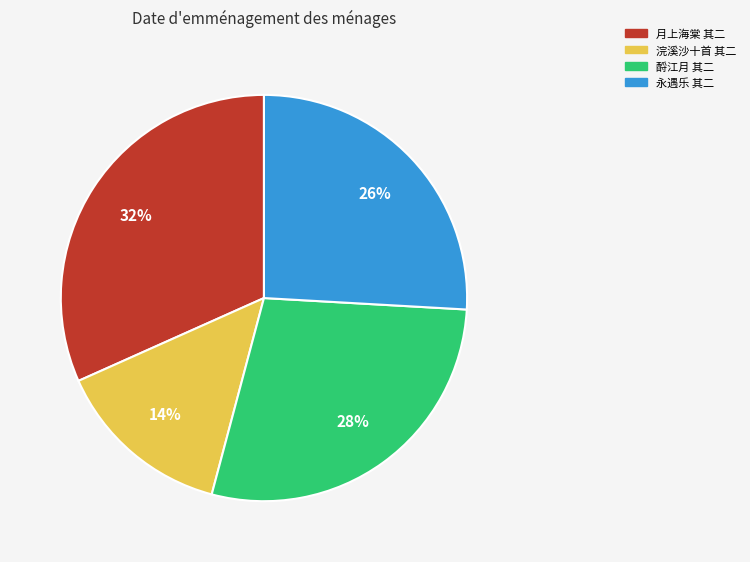

Is there a majority slice in this chart?

No